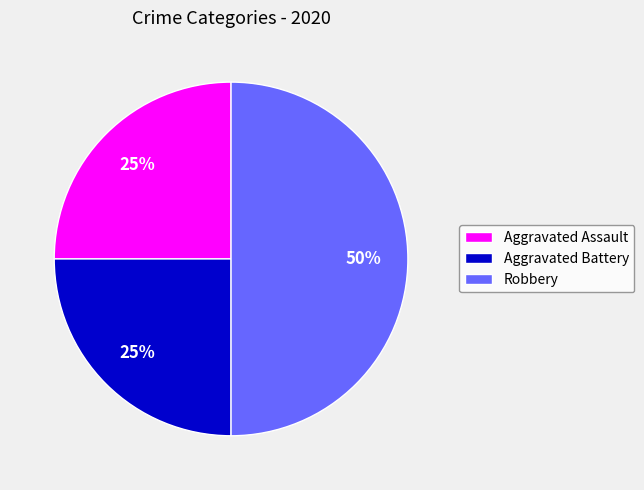

Is the sum of Robbery and Aggravated Assault greater than half?

Yes